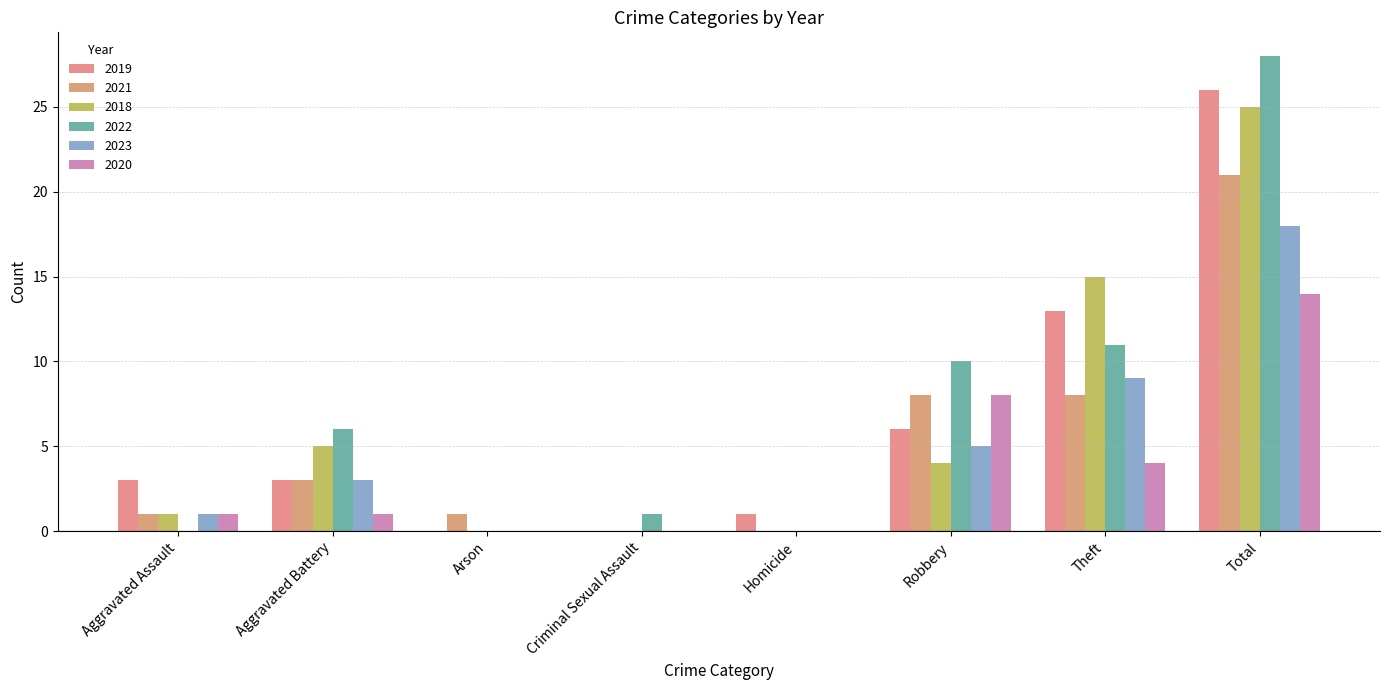

Which series has the largest total across all categories?

2022